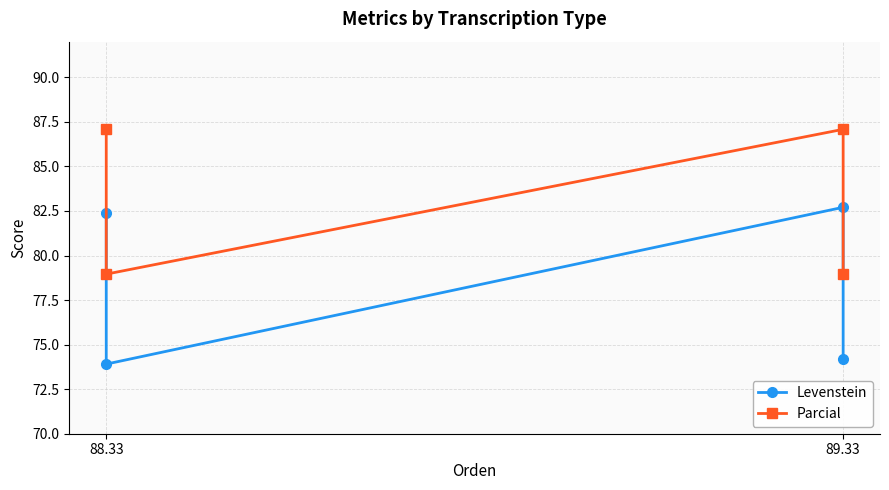

True or false: Parcial and Levenstein intersect in this chart.

False